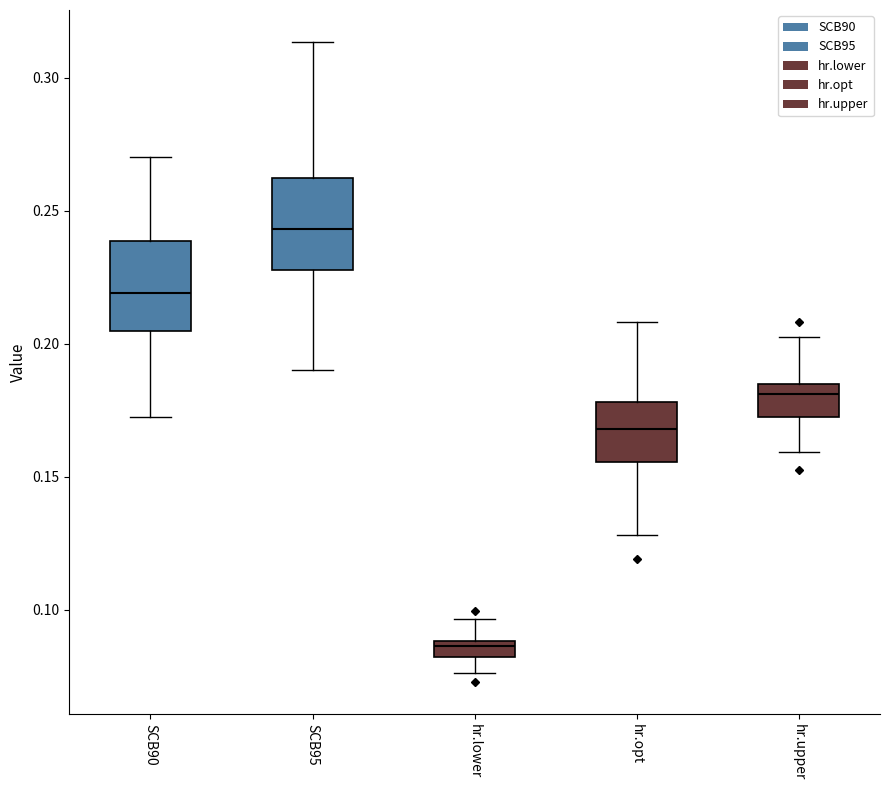

Where is the upper edge of the box for SCB90 on the y-axis? The values are not printed on the chart, so give them approximately, as read against the axis.

0.240